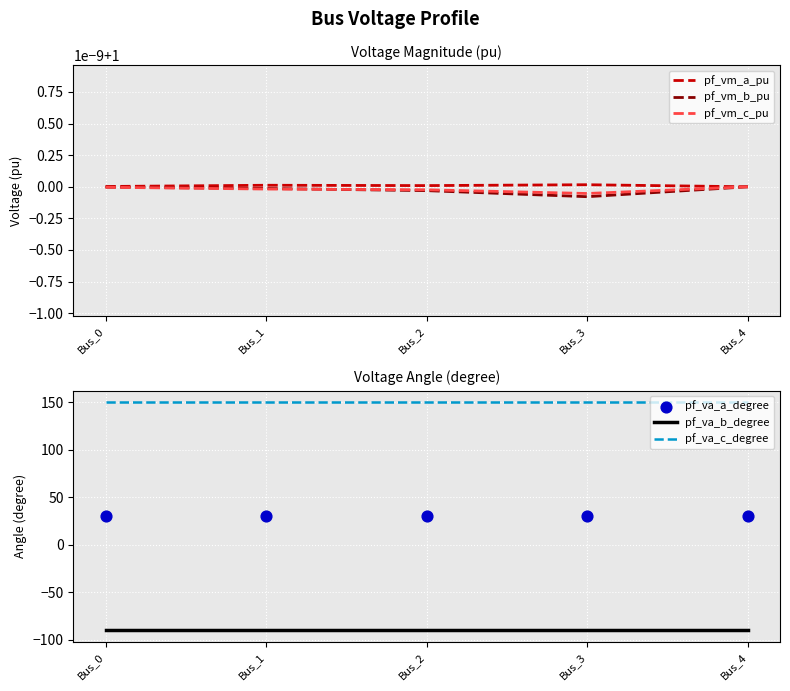

What are all the series names shown in the legend?

pf_vm_a_pu, pf_vm_b_pu, pf_vm_c_pu, pf_va_b_degree, pf_va_c_degree, pf_va_a_degree